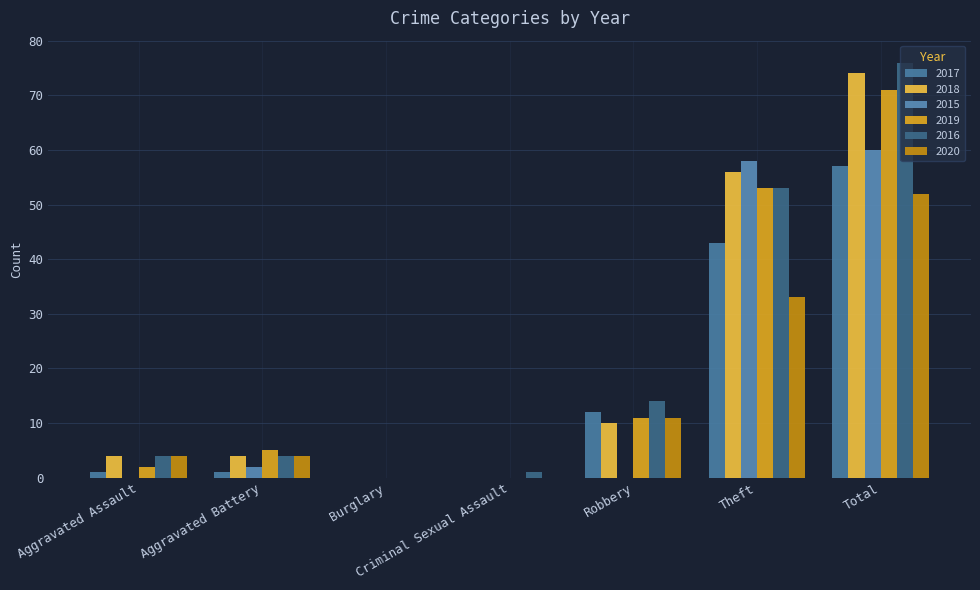

True or false: 2015 has a value of 60 at Total.

True